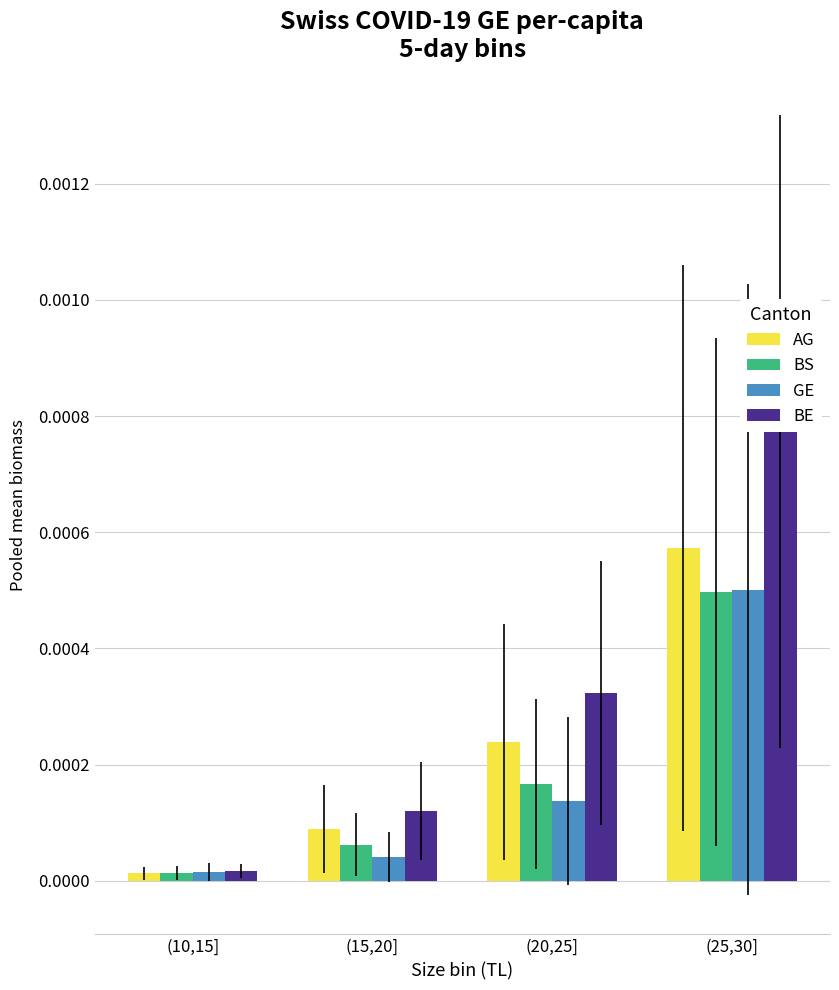

Rank the categories by GE value from lowest to highest.

(10,15], (15,20], (20,25], (25,30]